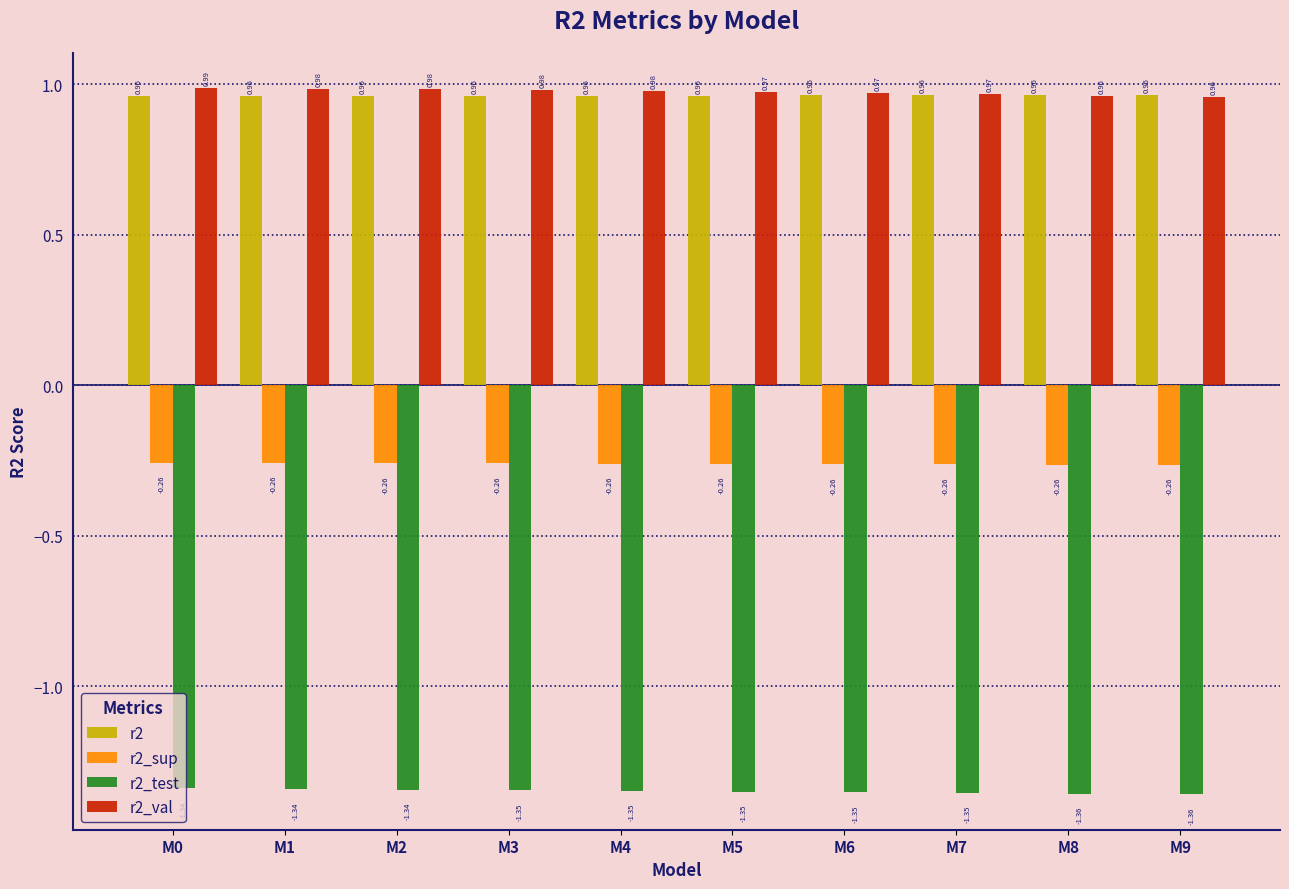

At how many categories does at least one series exceed 0?

10